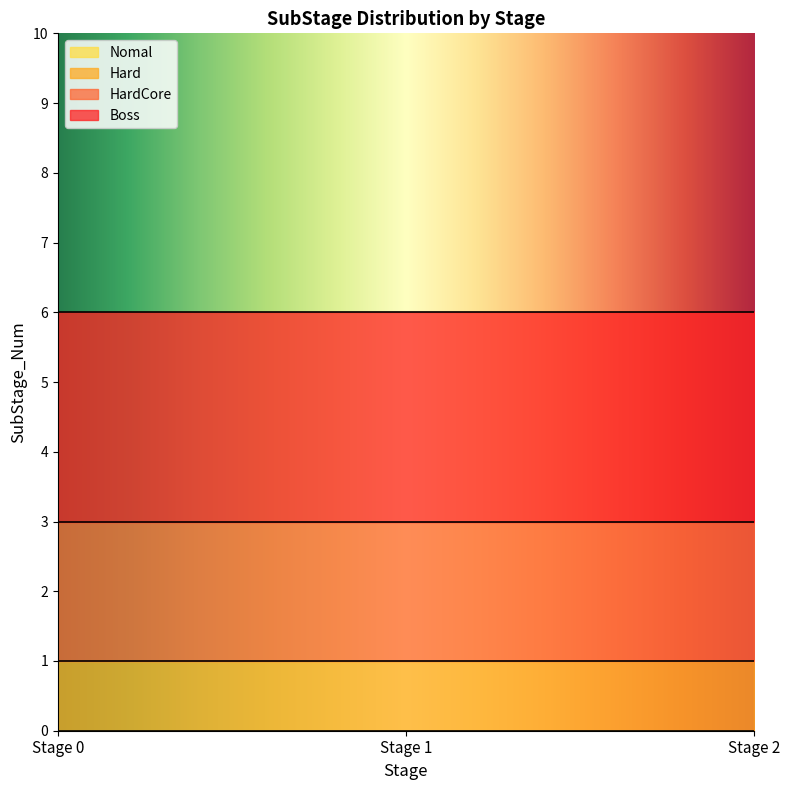

Which series has the largest total across all categories?

Boss